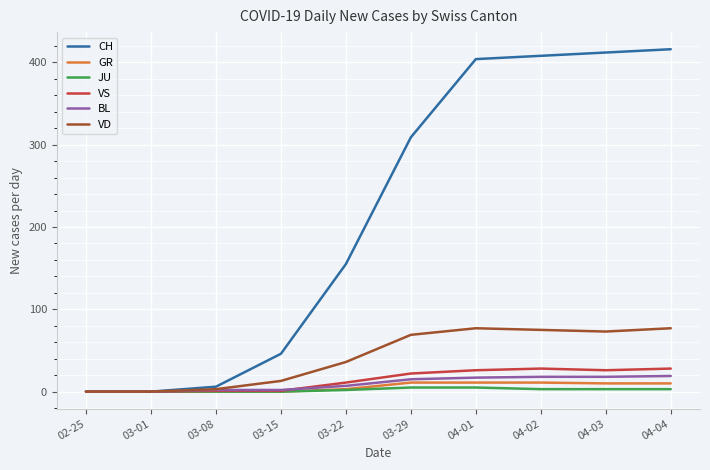

The value of VS at 04-03 is 42. True or false?

False